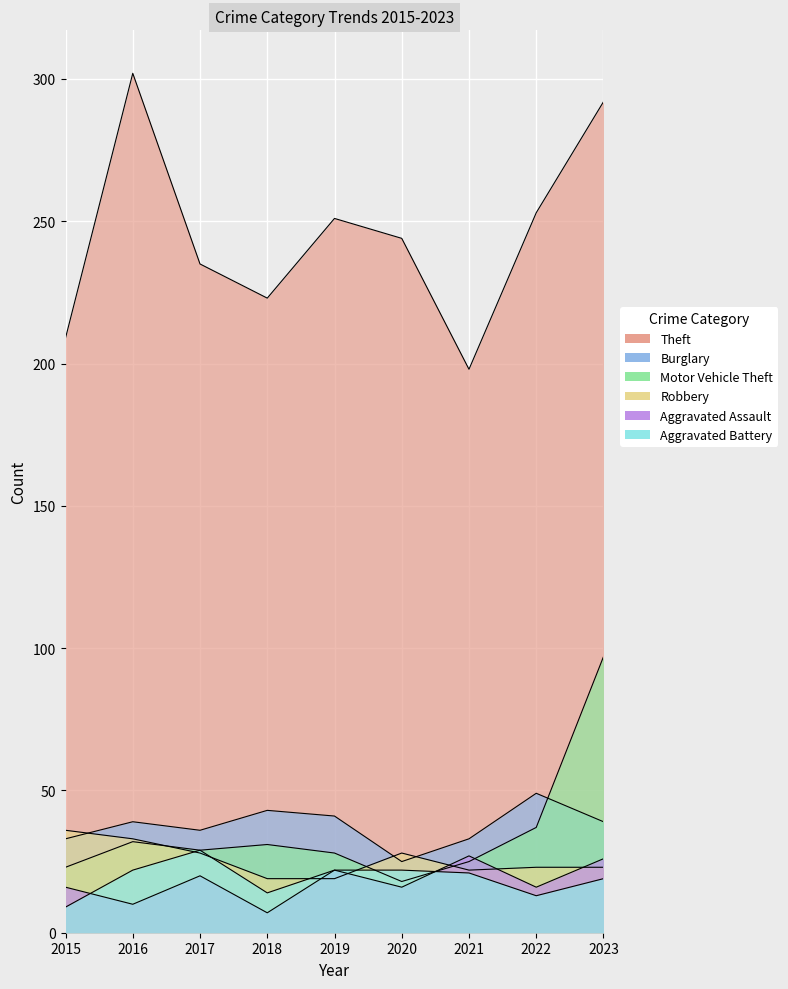

True or false: Theft has a value of 244 at 2020.

True